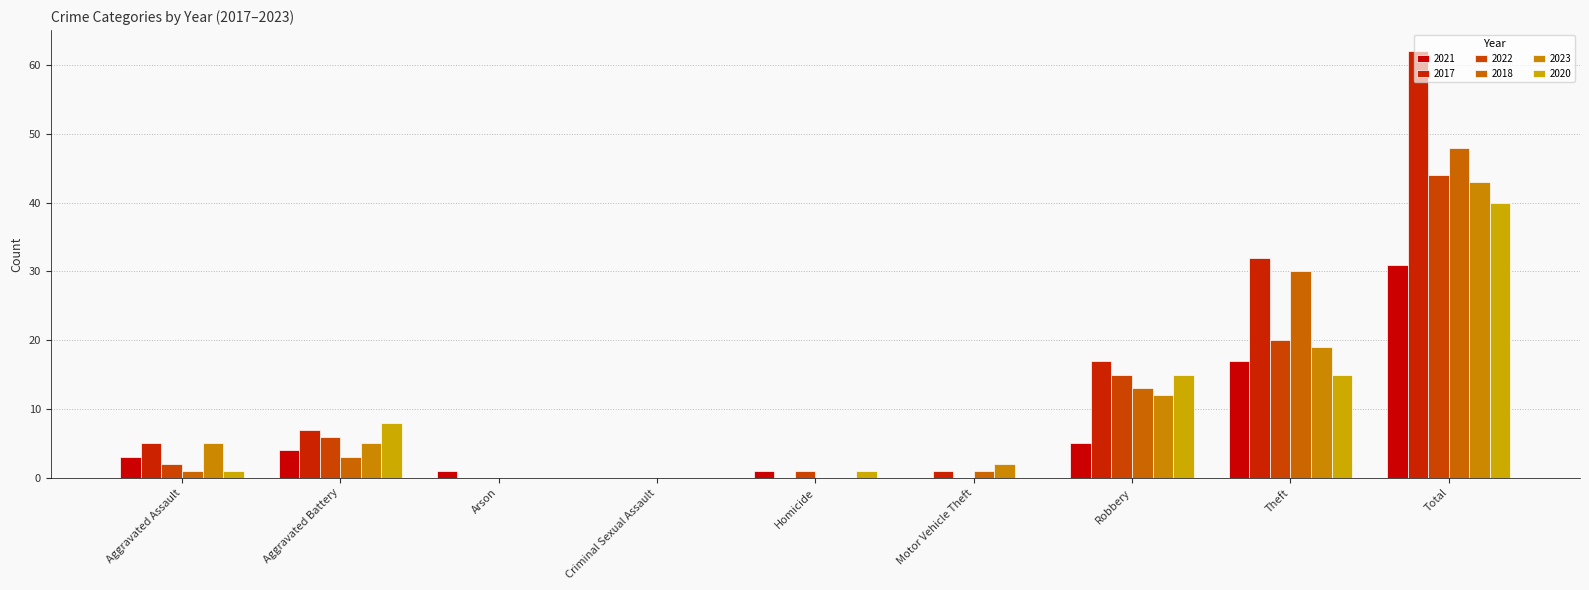

What are all the series names shown in the legend?

2021, 2017, 2022, 2018, 2023, 2020